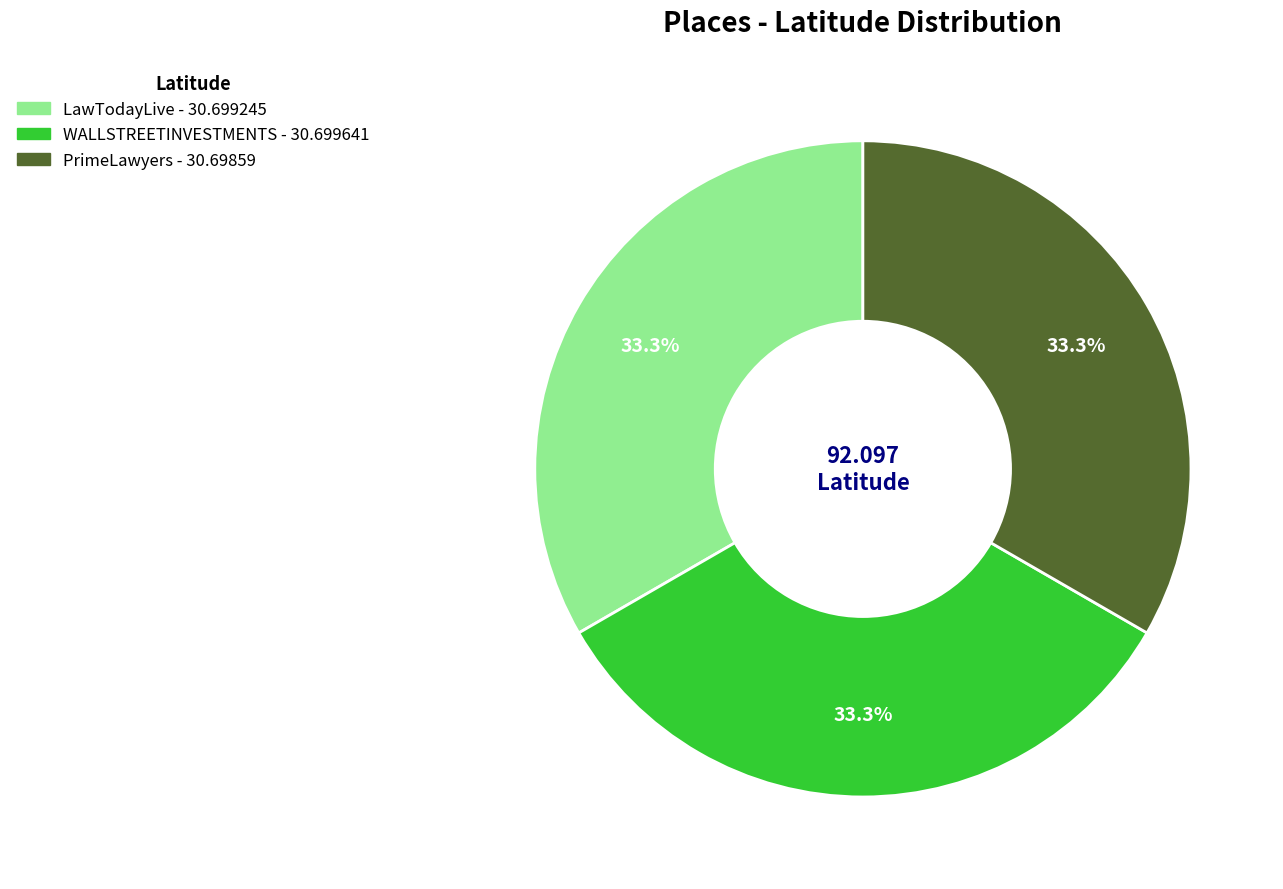

How many slices are in this pie chart?

3